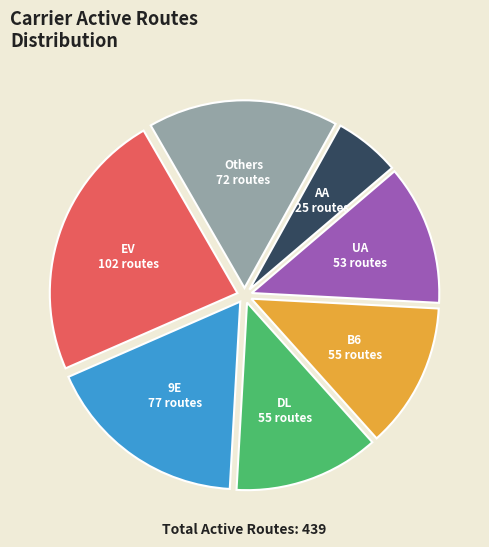

Combined, do B6 and DL account for over 50%?

No